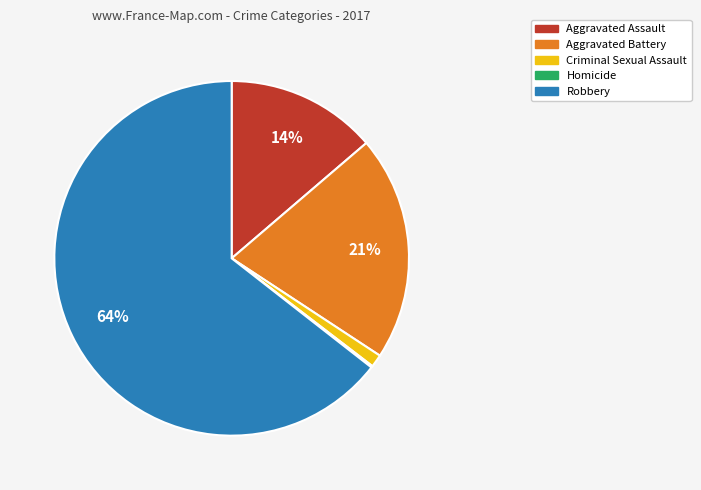

True or false: Aggravated Battery accounts for 29% of the total.

False